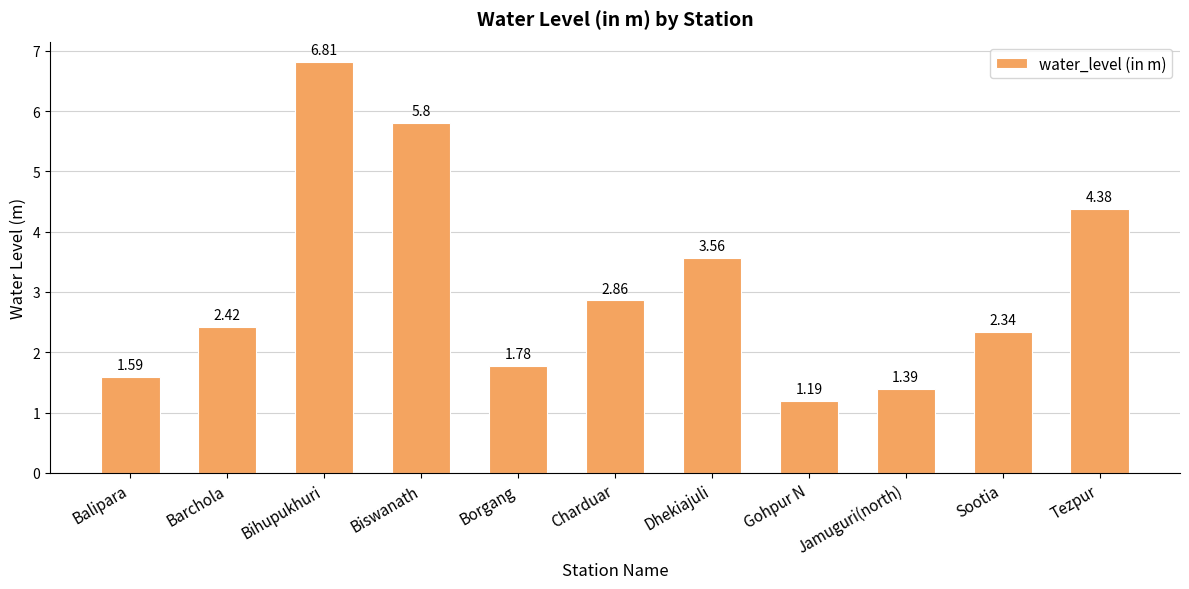

What position from the left is Bihupukhuri?

3